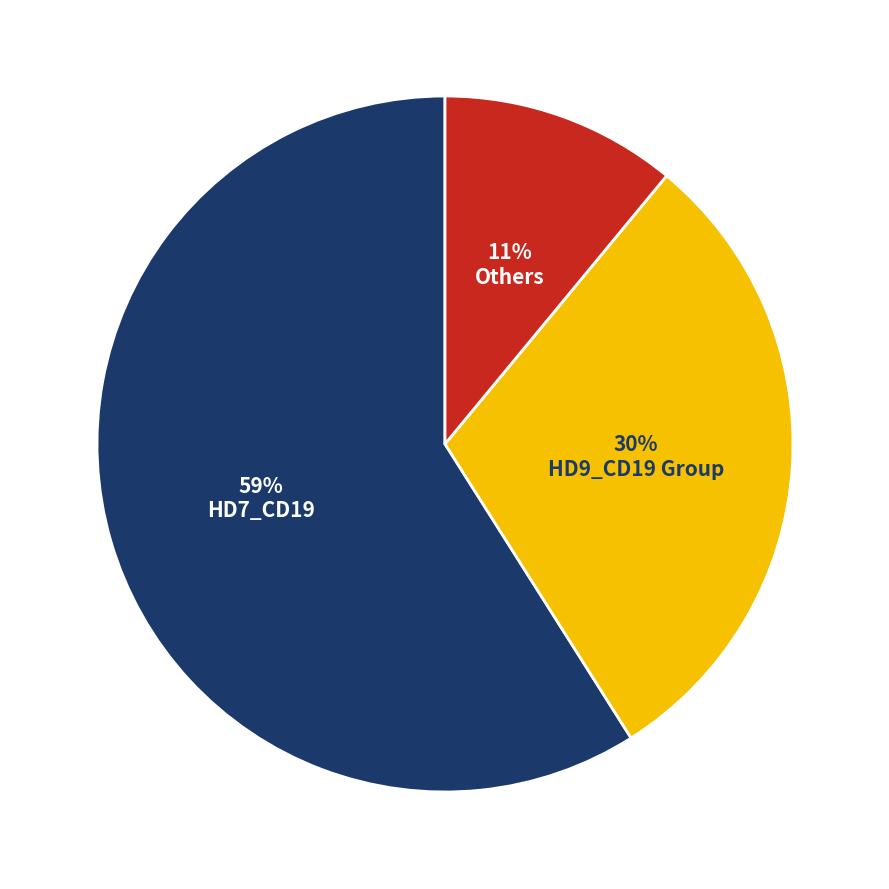

Which category has the biggest portion of the pie?

HD7_CD19